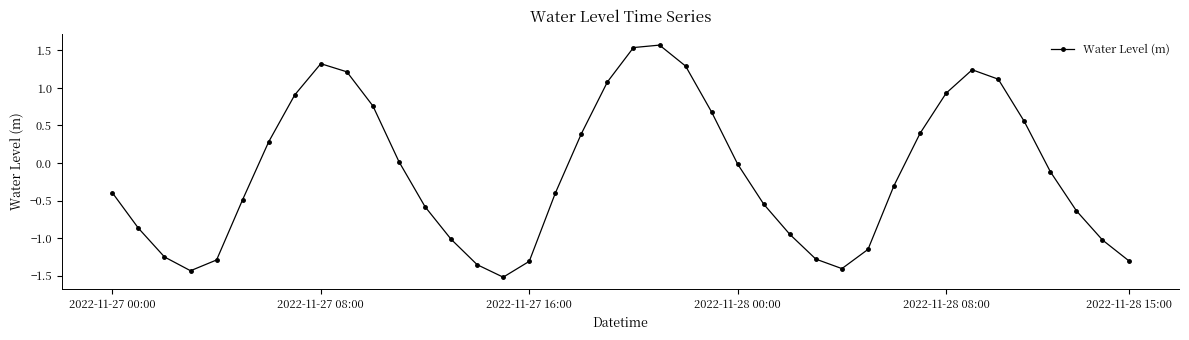

Does the chart have visible grid lines?

No